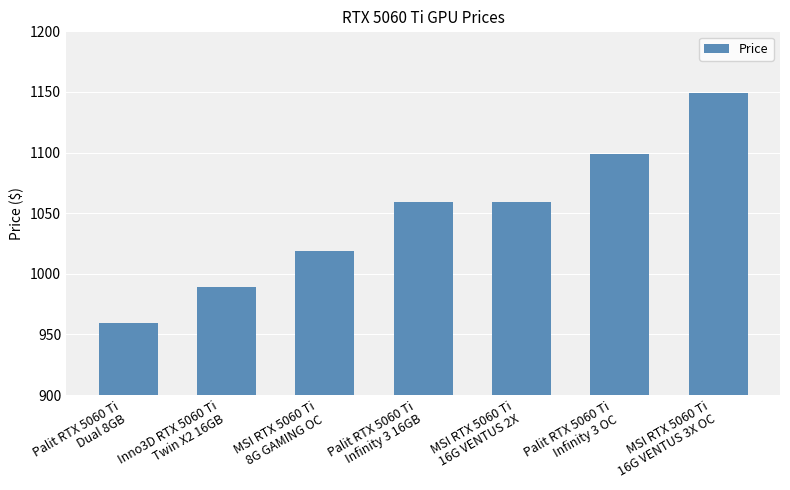

The chart shows a value of 296 at Palit RTX 5060 Ti
Infinity 3 OC. True or false?

False